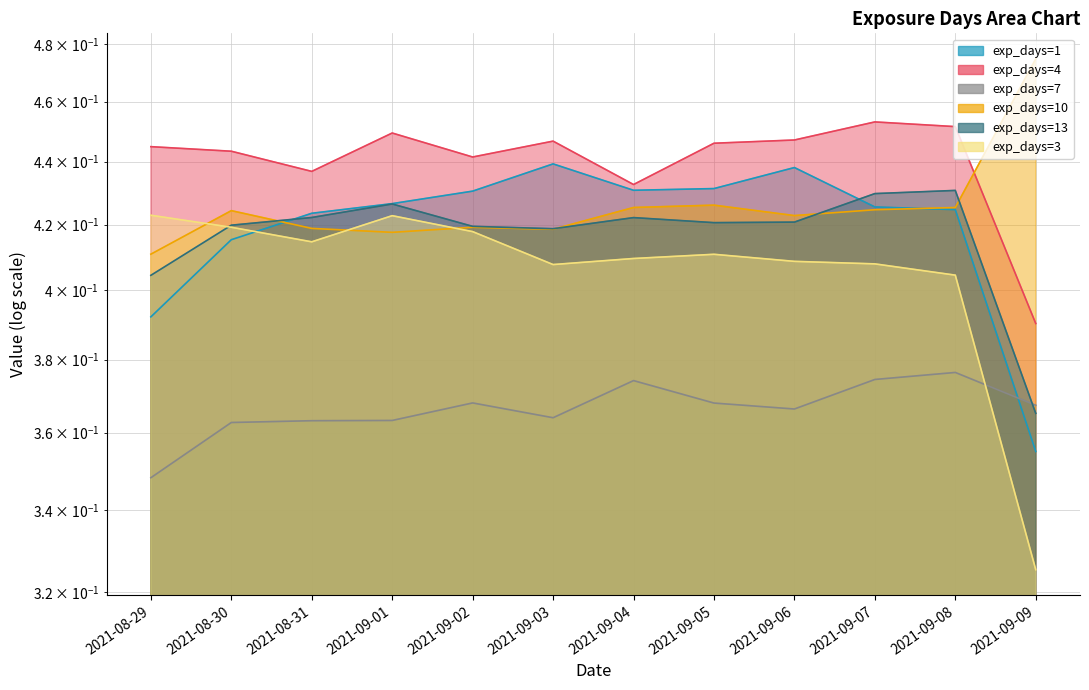

List the labels in order of exp_days=4 value, largest first.

2021-09-07, 2021-09-08, 2021-09-01, 2021-09-06, 2021-09-03, 2021-09-05, 2021-08-29, 2021-08-30, 2021-09-02, 2021-08-31, 2021-09-04, 2021-09-09